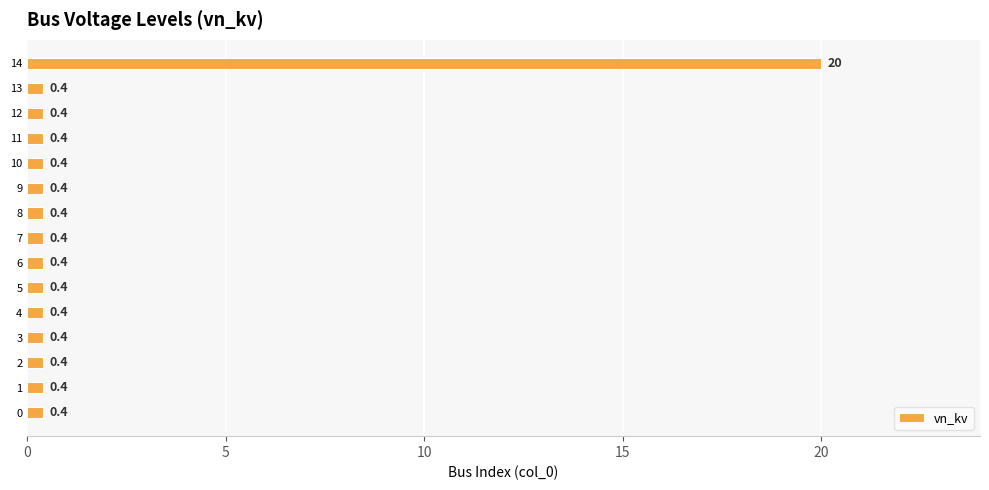

What is the change in value from 7 to 14?

+19.6